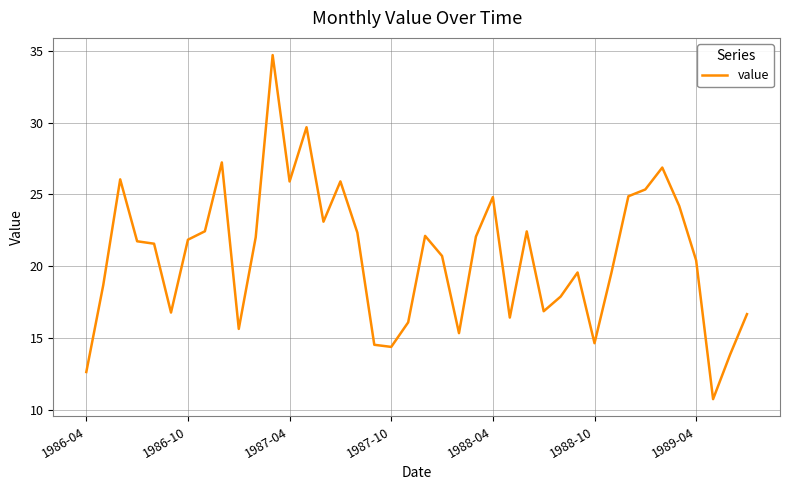

What is the maximum value shown in the chart?

34.7